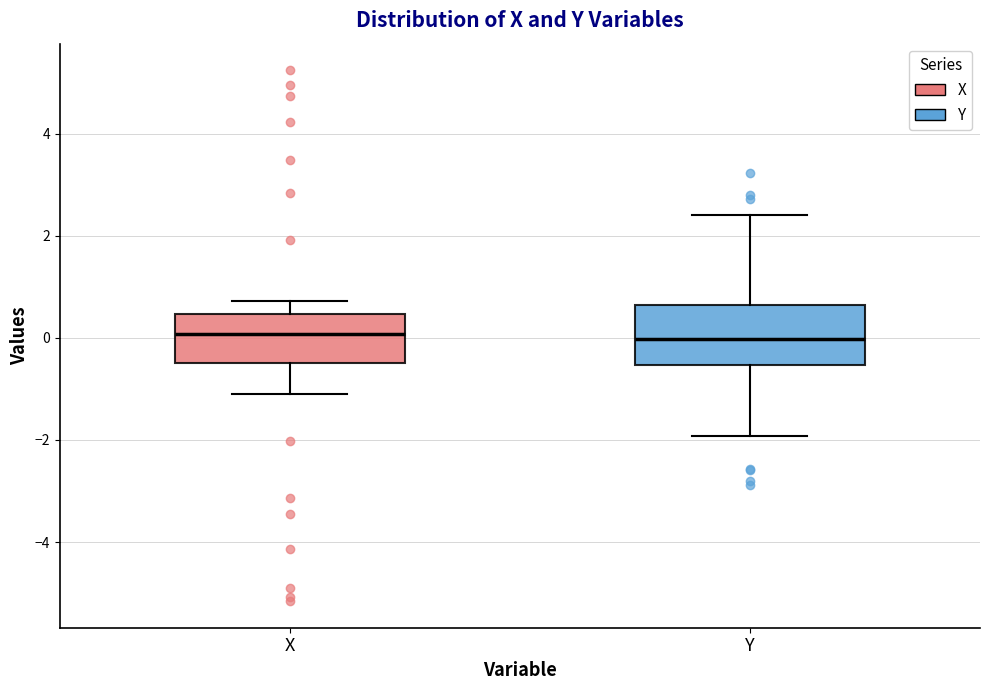

Reading left to right, transcribe this box plot: for each box, give where its median line is, the range the box spans, and where its two whiskers end, as read against the y-axis. The values are not printed on the chart, so give them approximately, as read against the axis.

X: median 0.0, box -0.4 to 0.4, whiskers -1.0 to 0.8
Y: median 0.0, box -0.6 to 0.6, whiskers -2.0 to 2.4